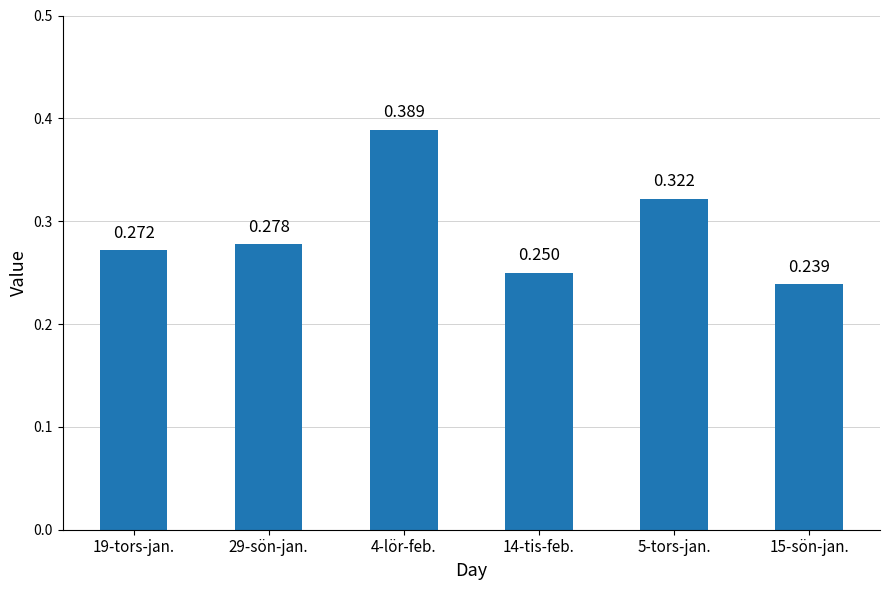

Are the bars horizontal?

No